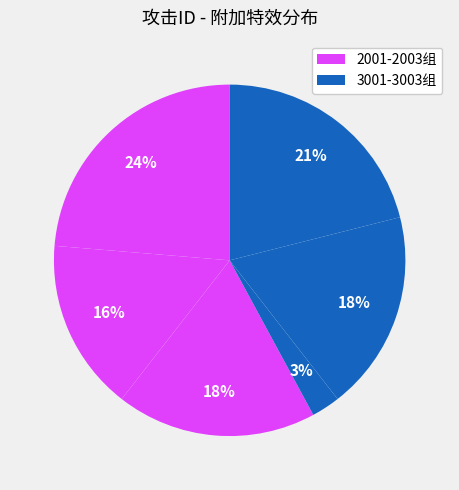

How many slices are in this pie chart?

6